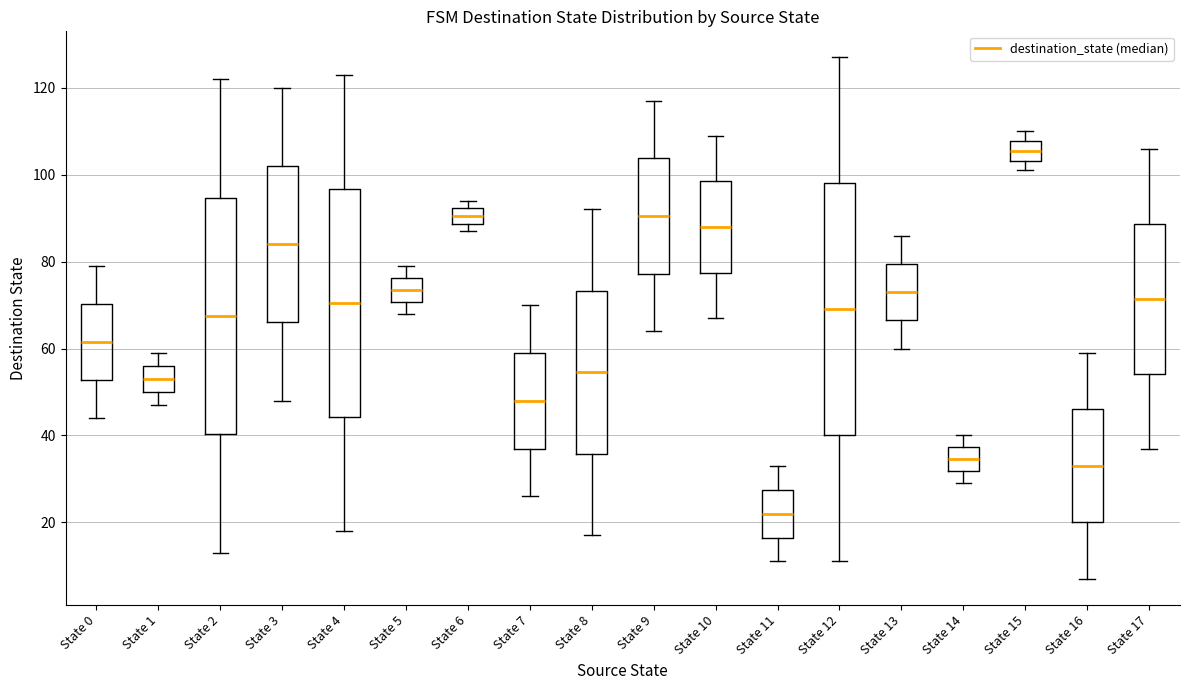

Which box's median line is the highest?

State 15